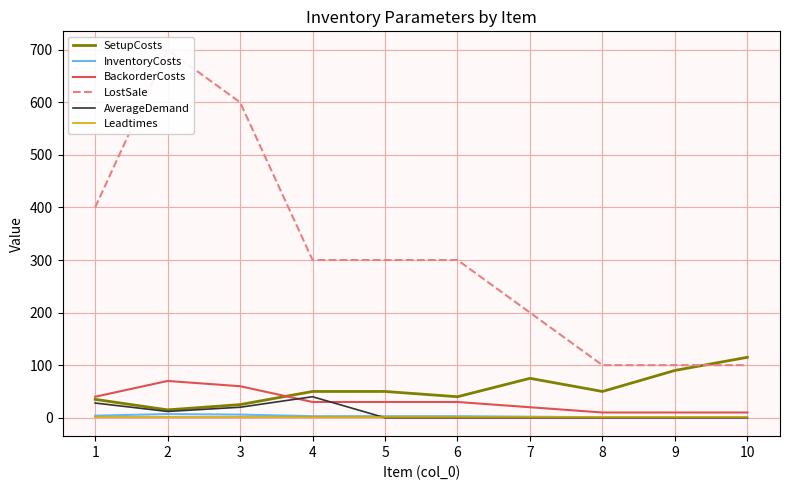

At how many categories does at least one series exceed 313?

3